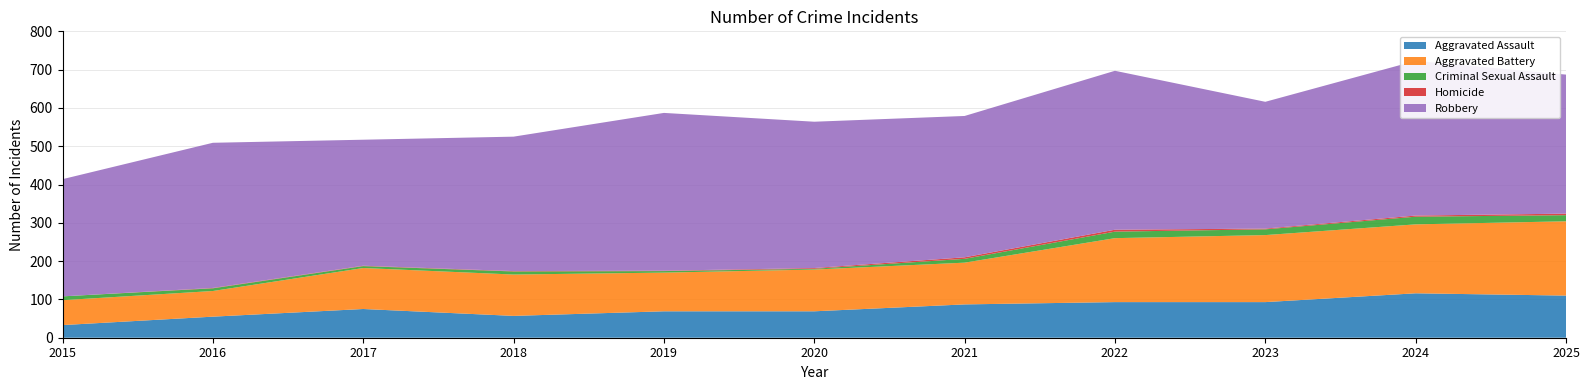

Reading left to right, what are all the values shown in this chart?

Aggravated Assault: 33	55	75	57	69	69	87	93	93	116	110
Aggravated Battery: 65	67	107	108	101	109	109	167	175	180	194
Criminal Sexual Assault: 10	7	5	8	4	2	10	17	15	20	16
Homicide: 0	1	1	1	1	2	4	5	2	3	4
Robbery: 306	379	329	351	412	382	369	415	331	404	363